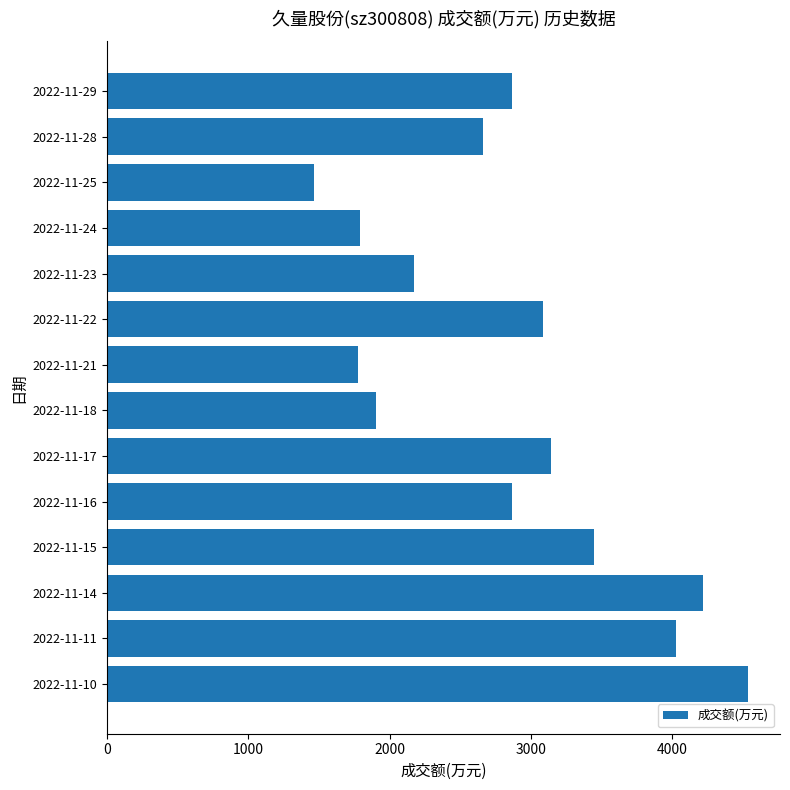

Is it true that the value at 2022-11-17 is 3142?

True